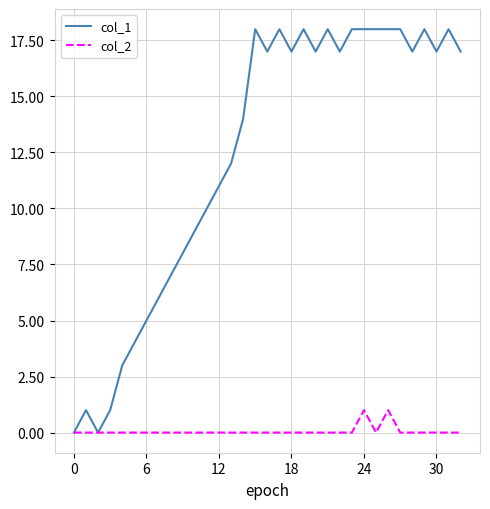

What is the average value of the col_1 series?

12